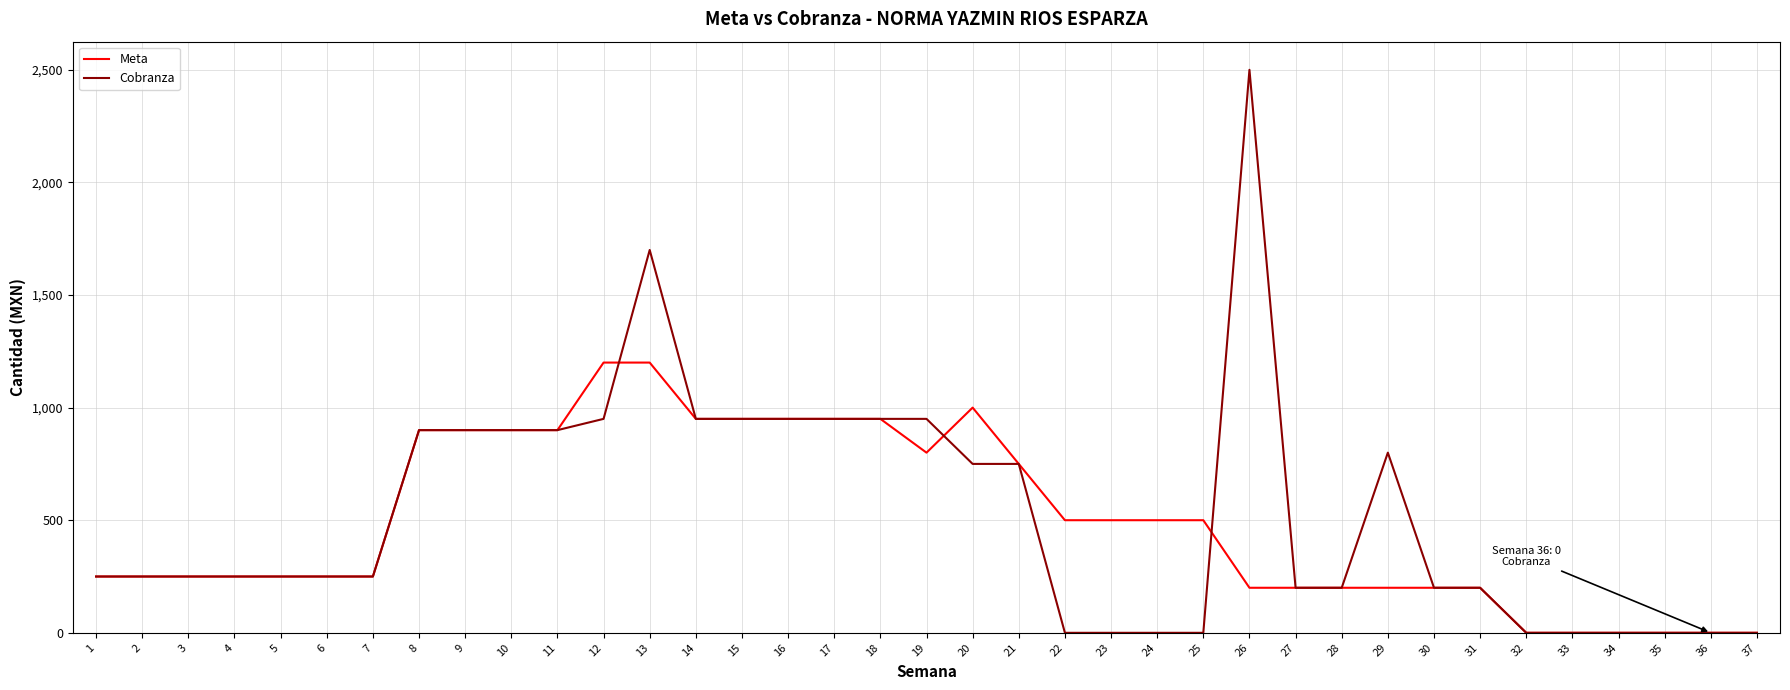

Is the value of Meta at 4 greater than the value of Cobranza at 30?

Yes